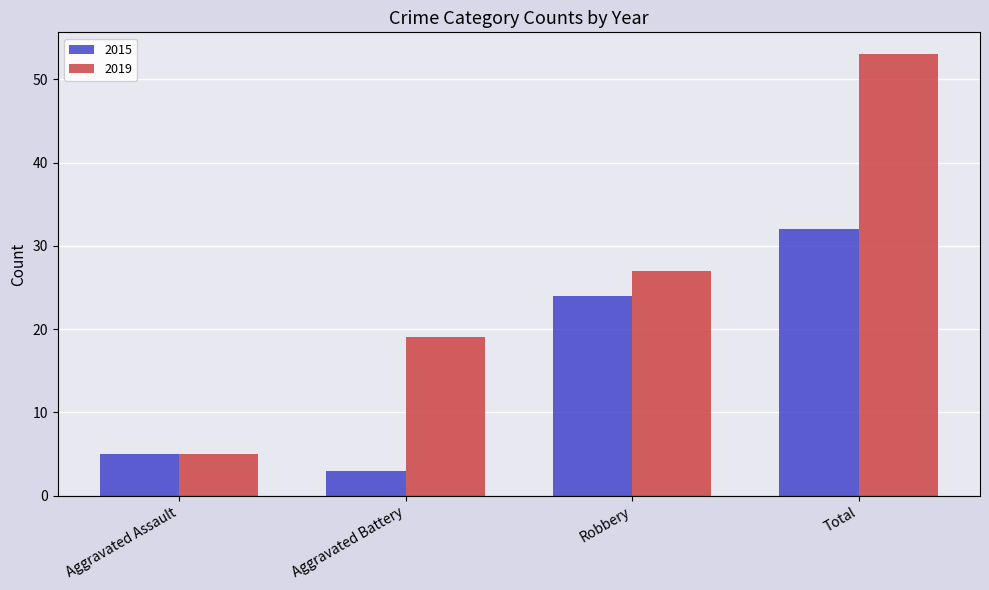

Rank the series by their maximum value, from highest to lowest.

2019, 2015